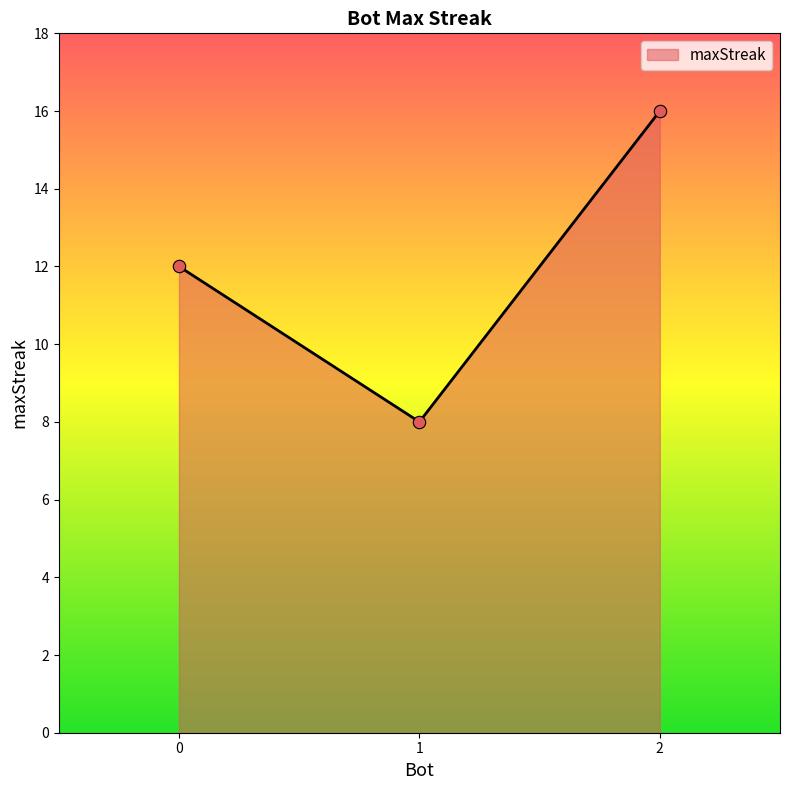

Approximately how many times larger is the value at 2 compared to 0?

1.3